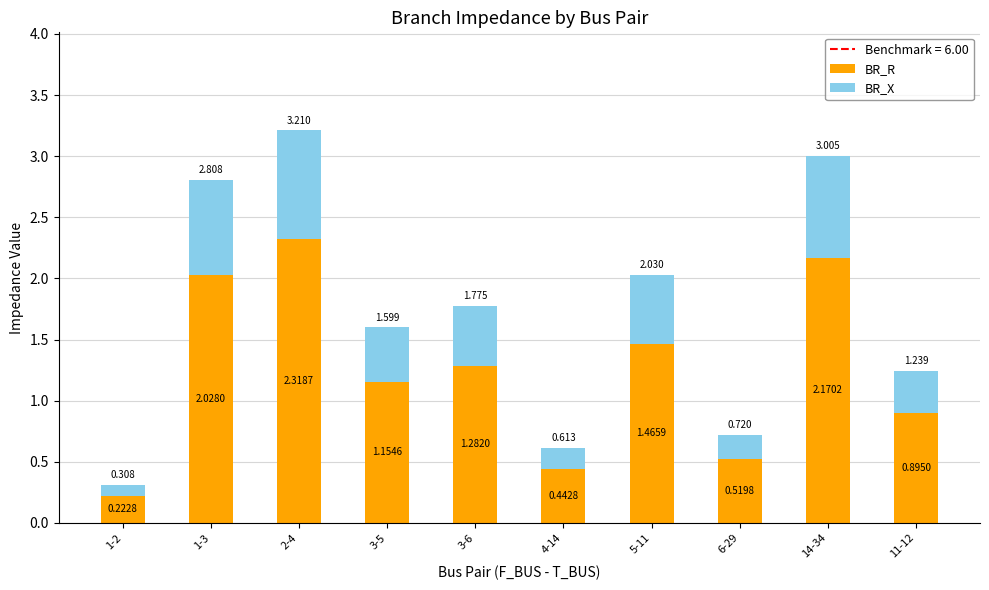

How many distinct data groups are displayed?

2